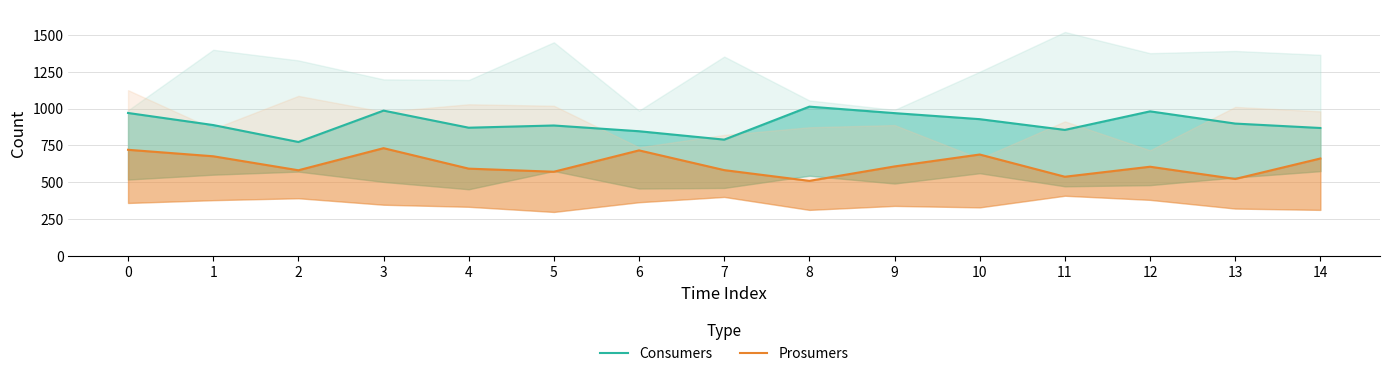

At how many categories does at least one series exceed 797?

13